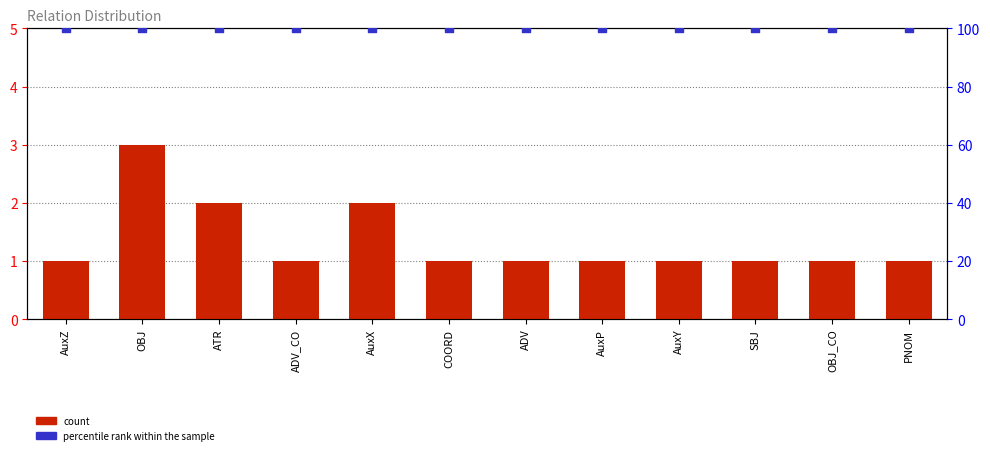

What are all the series names shown in the legend?

count, percentile rank within the sample